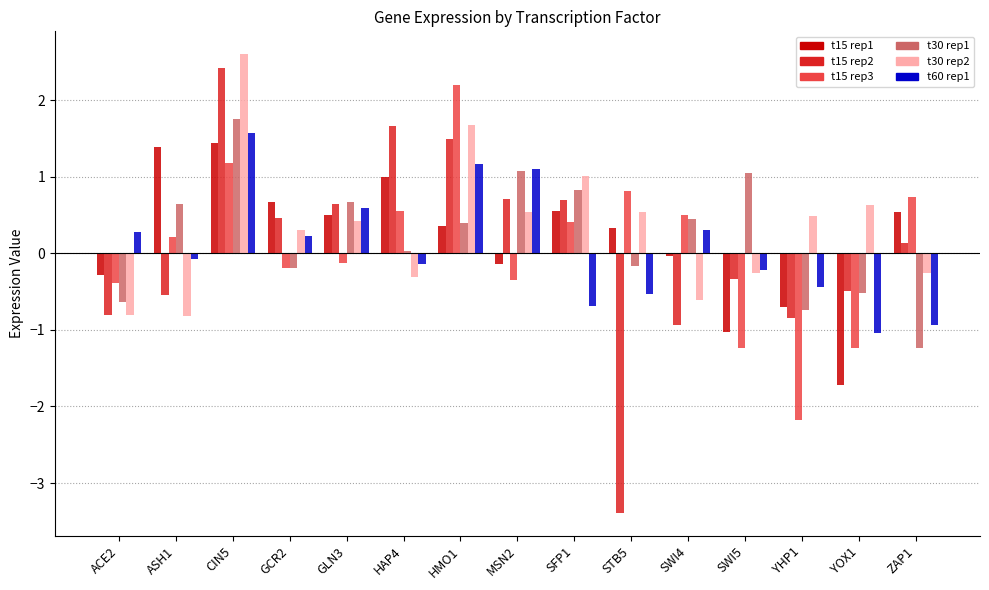

At which category is the sum across all series the highest?

CIN5